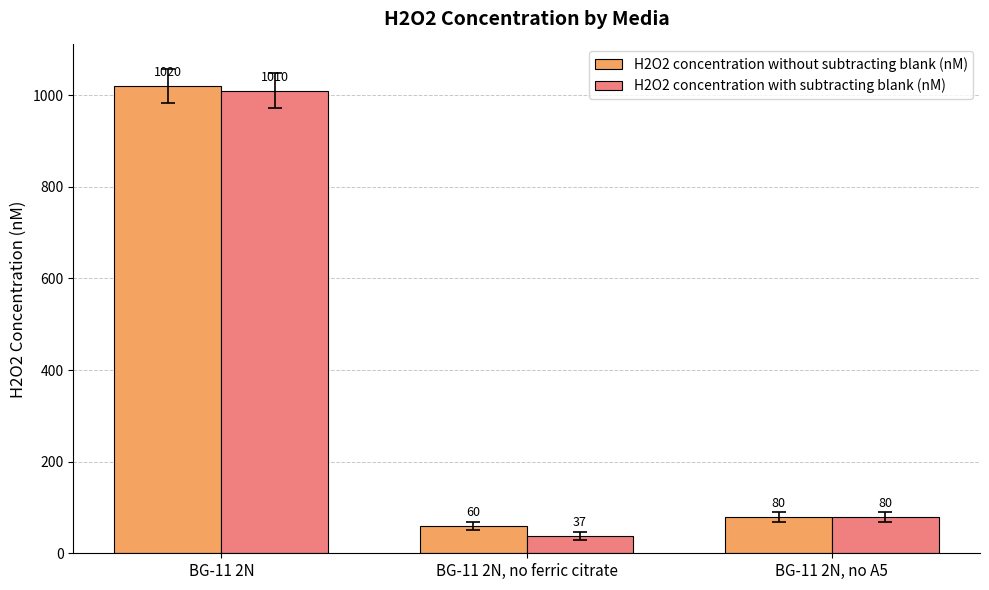

Rank the series by their maximum value, from highest to lowest.

H2O2 concentration without subtracting blank (nM), H2O2 concentration with subtracting blank (nM)